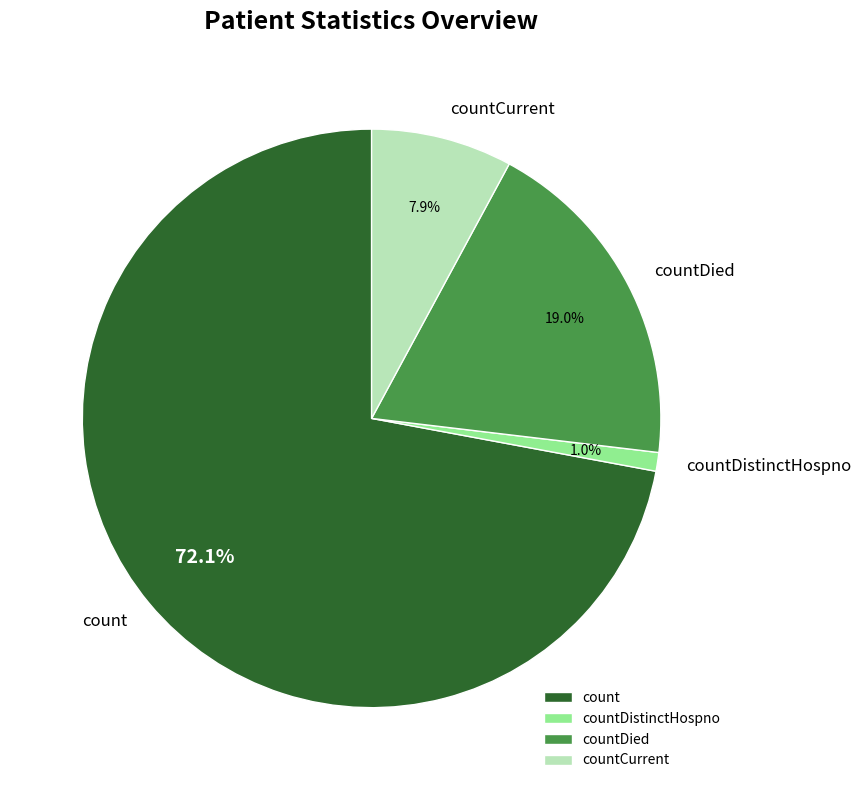

To the nearest percent, what is the average slice percentage?

25%